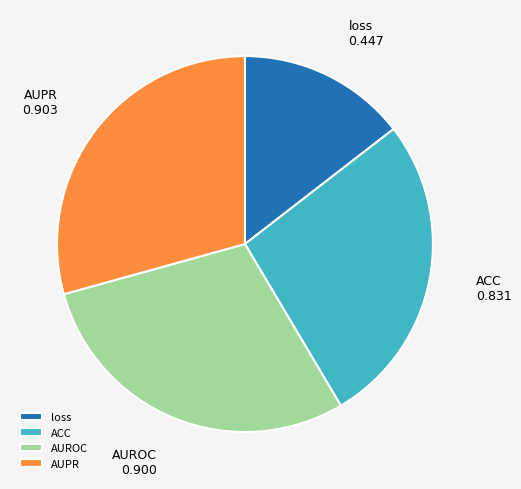

True or false: ACC accounts for 34% of the total.

False